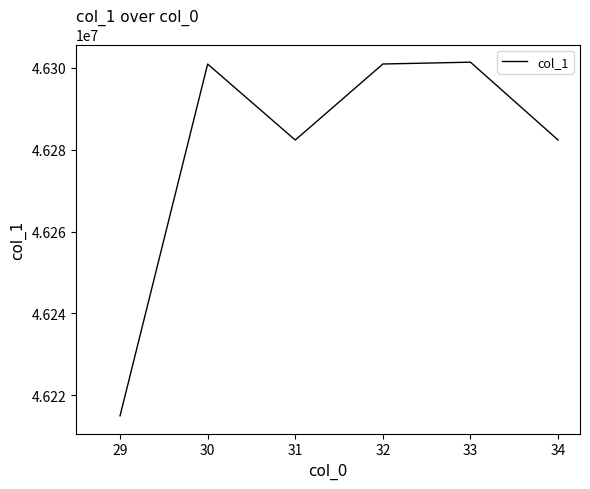

Which has a higher value, 31 or 29?

31